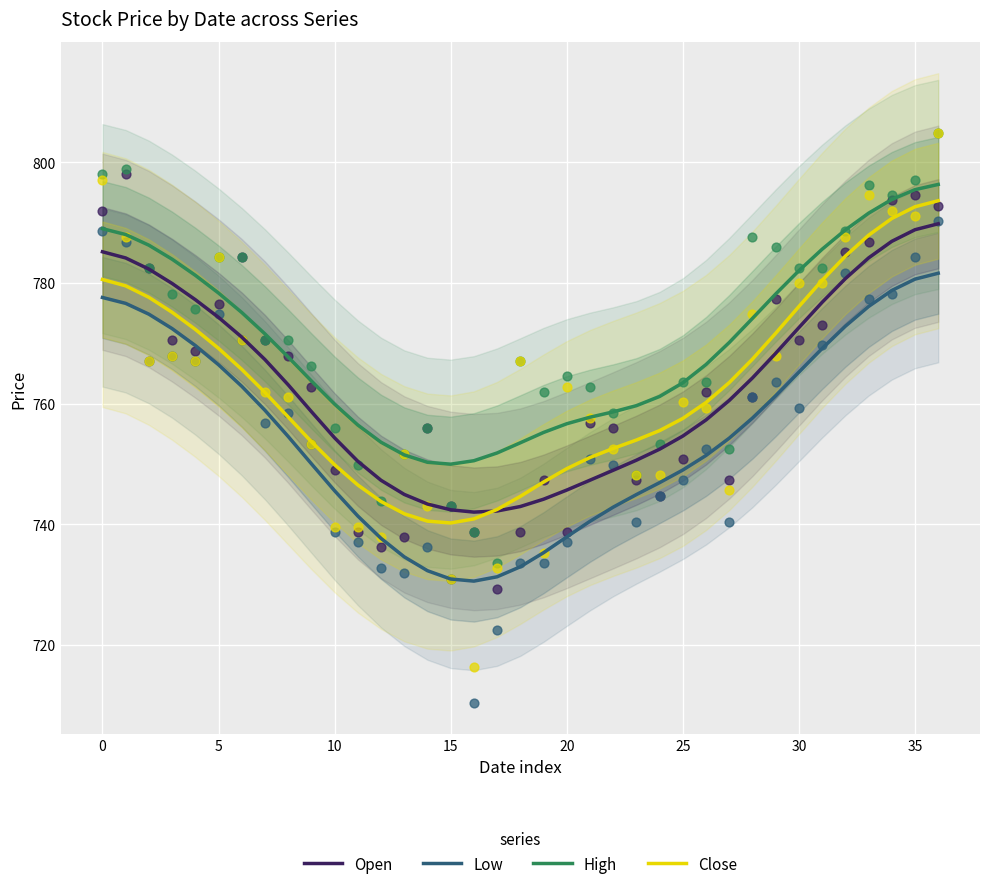

Is the value of Close at 10 greater than the value of Open at 0?

No